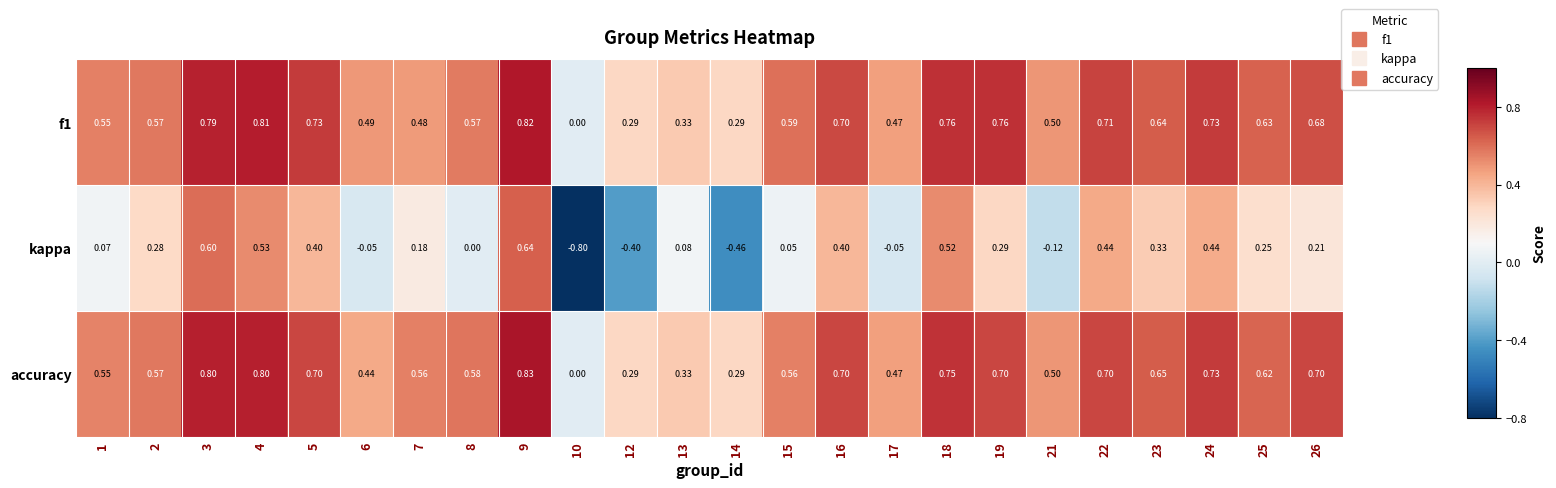

At which category does the chart reach its minimum across all series?

10